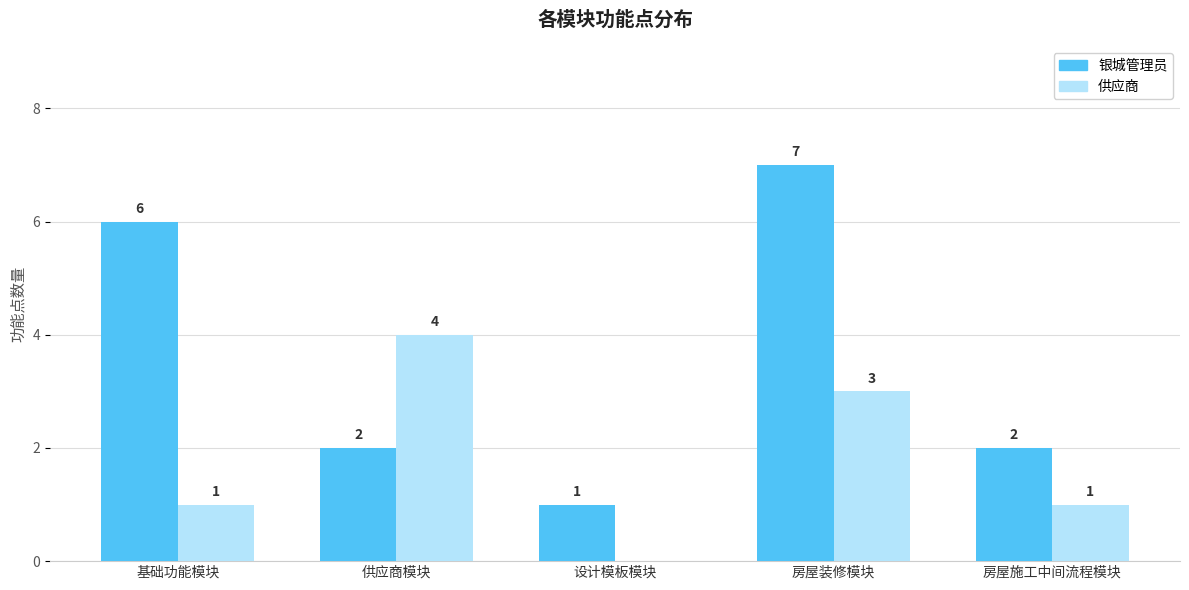

True or false: 供应商 has a value of 7 at 供应商模块.

False